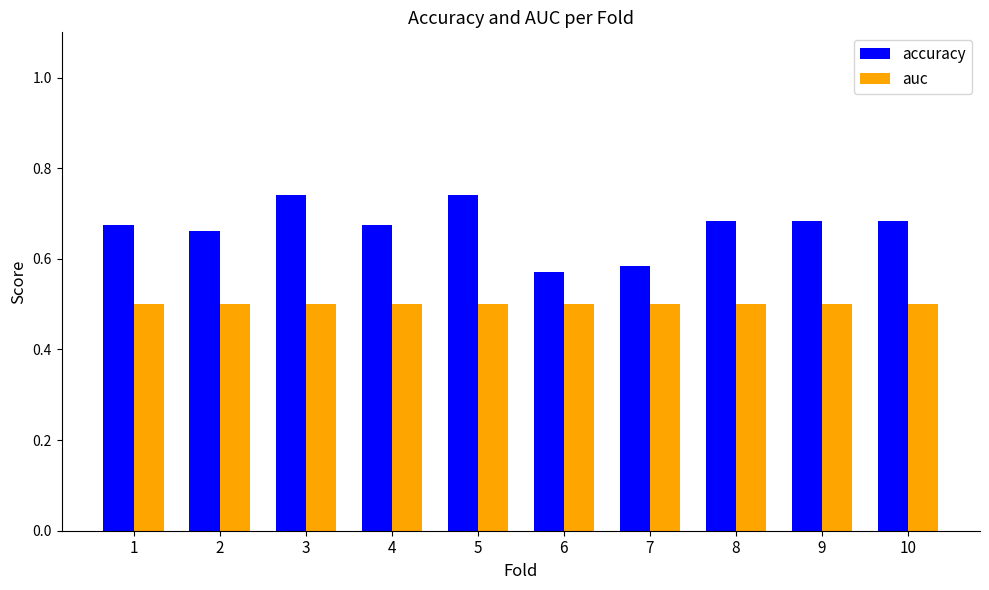

What is the sum of the accuracy values at 8 and 7?

1.3